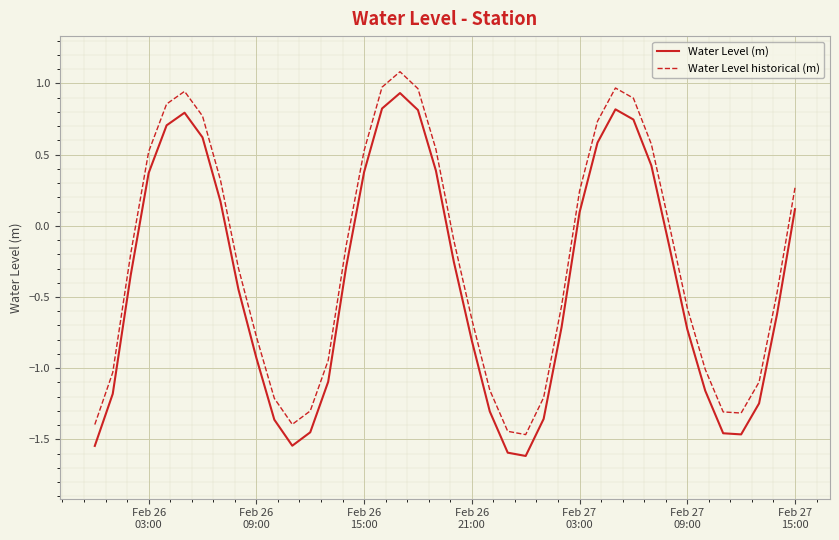

What is the difference between the maximum and minimum values in the Water Level (m) series?

2.5